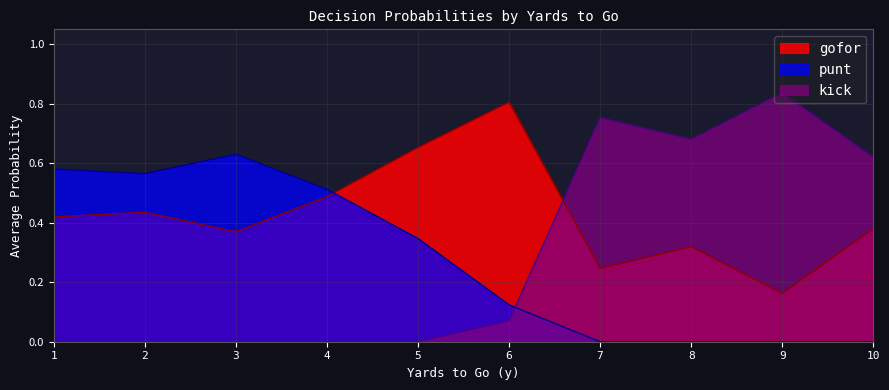

What is the total value across all series at 5?

1.0